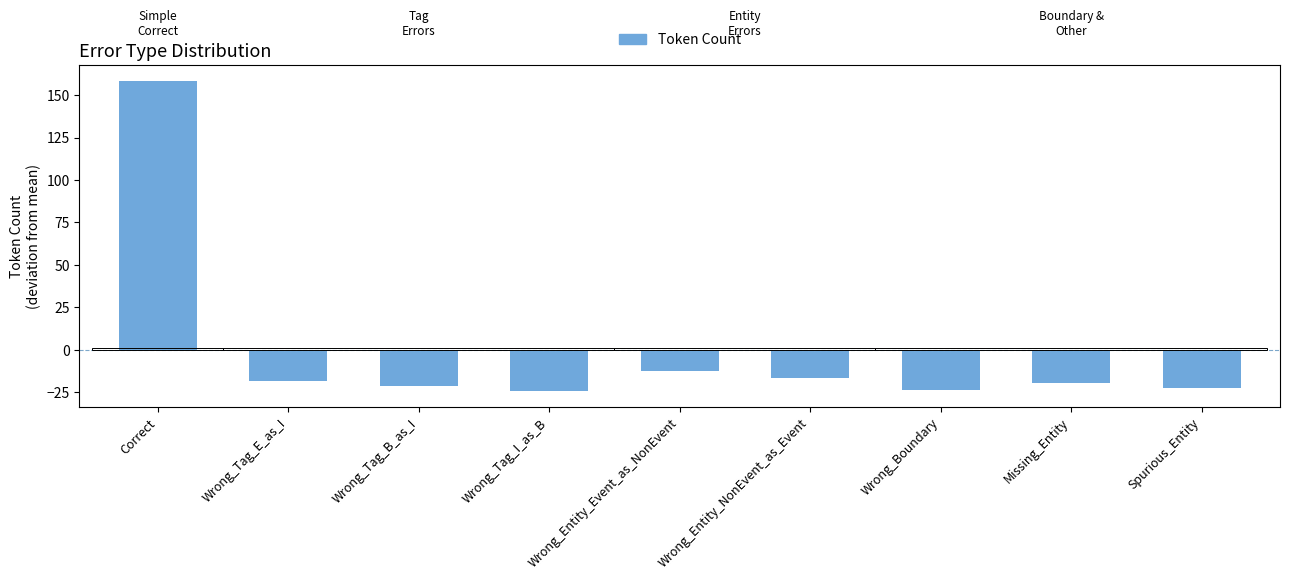

Reading right to left, transcribe all the data shown in this chart.

Spurious_Entity=-22.4	Missing_Entity=-19.4	Wrong_Boundary=-23.4	Wrong_Entity_NonEvent_as_Event=-16.4	Wrong_Entity_Event_as_NonEvent=-12.4	Wrong_Tag_I_as_B=-24.4	Wrong_Tag_B_as_I=-21.4	Wrong_Tag_E_as_I=-18.4	Correct=158.6